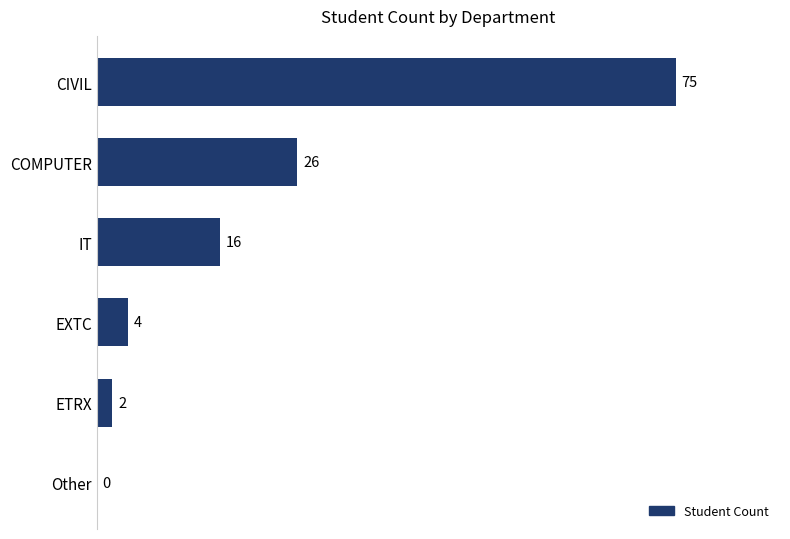

What is the greatest value displayed?

75